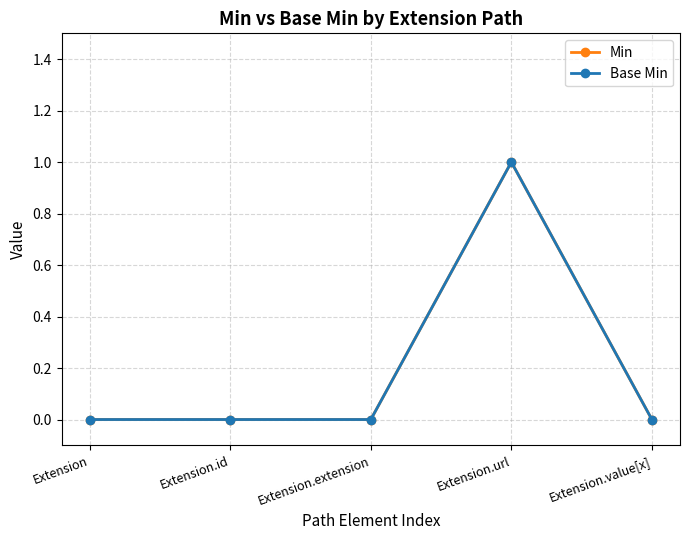

Is this an area chart (filled region under the line)?

No